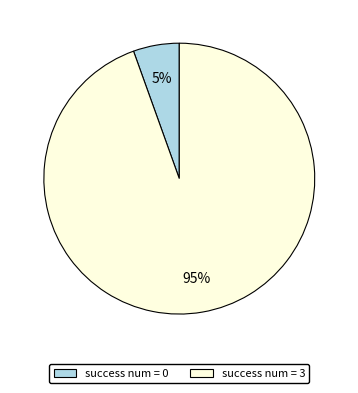

True or false: success num = 3 accounts for 95% of the total.

True